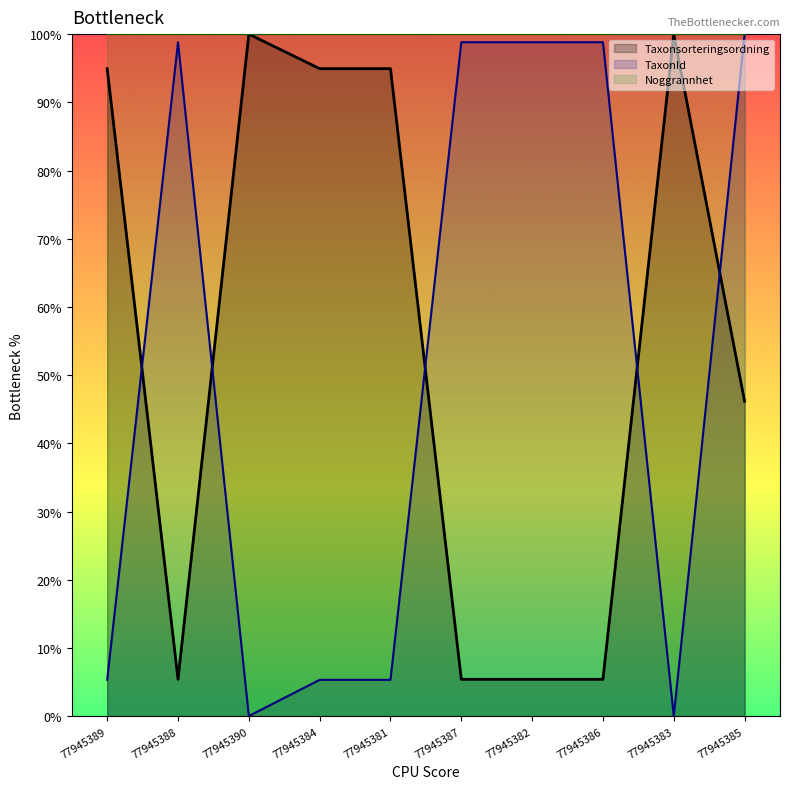

What position from the left is 77945381?

5